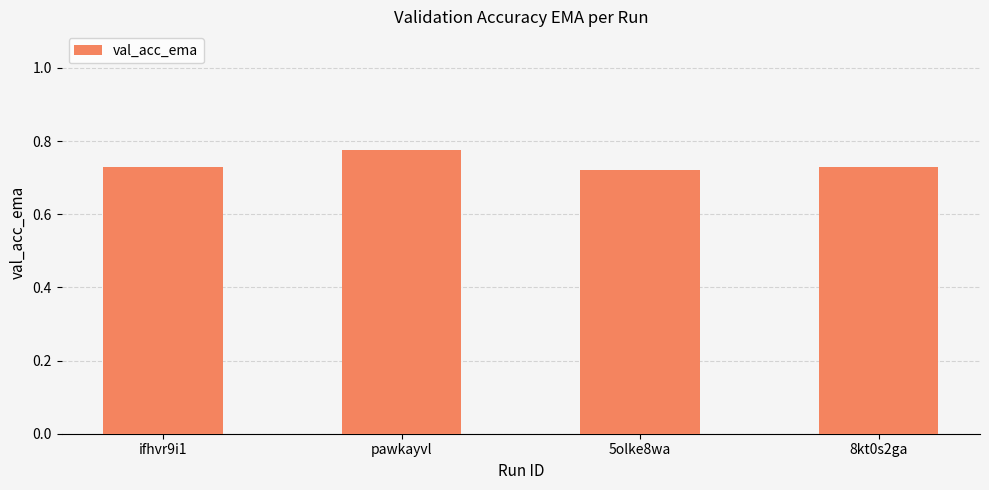

What is the label of the 2nd bar from the left?

pawkayvl